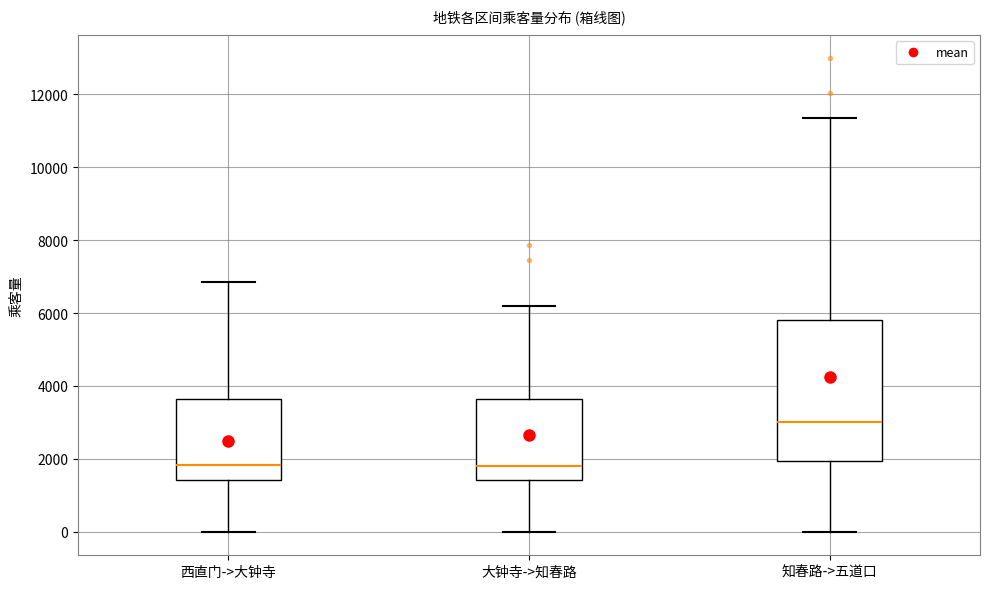

Reading left to right, transcribe this box plot: for each box, give where its median line is, the range the box spans, and where its two whiskers end, as read against the y-axis. The values are not printed on the chart, so give them approximately, as read against the axis.

西直门->大钟寺: median 1800, box 1400 to 3600, whiskers 0 to 6800
大钟寺->知春路: median 1800, box 1400 to 3600, whiskers 0 to 6200
知春路->五道口: median 3000, box 2000 to 5800, whiskers 0 to 11400